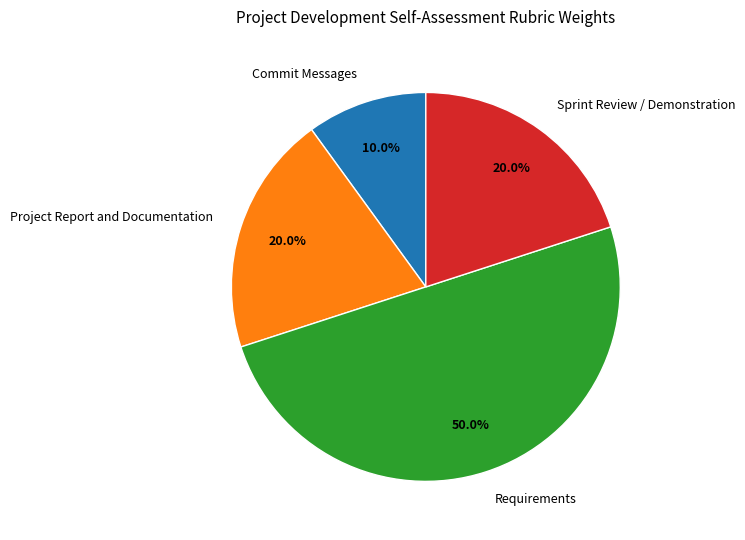

Which has a higher value, Project Report and Documentation or Commit Messages?

Project Report and Documentation